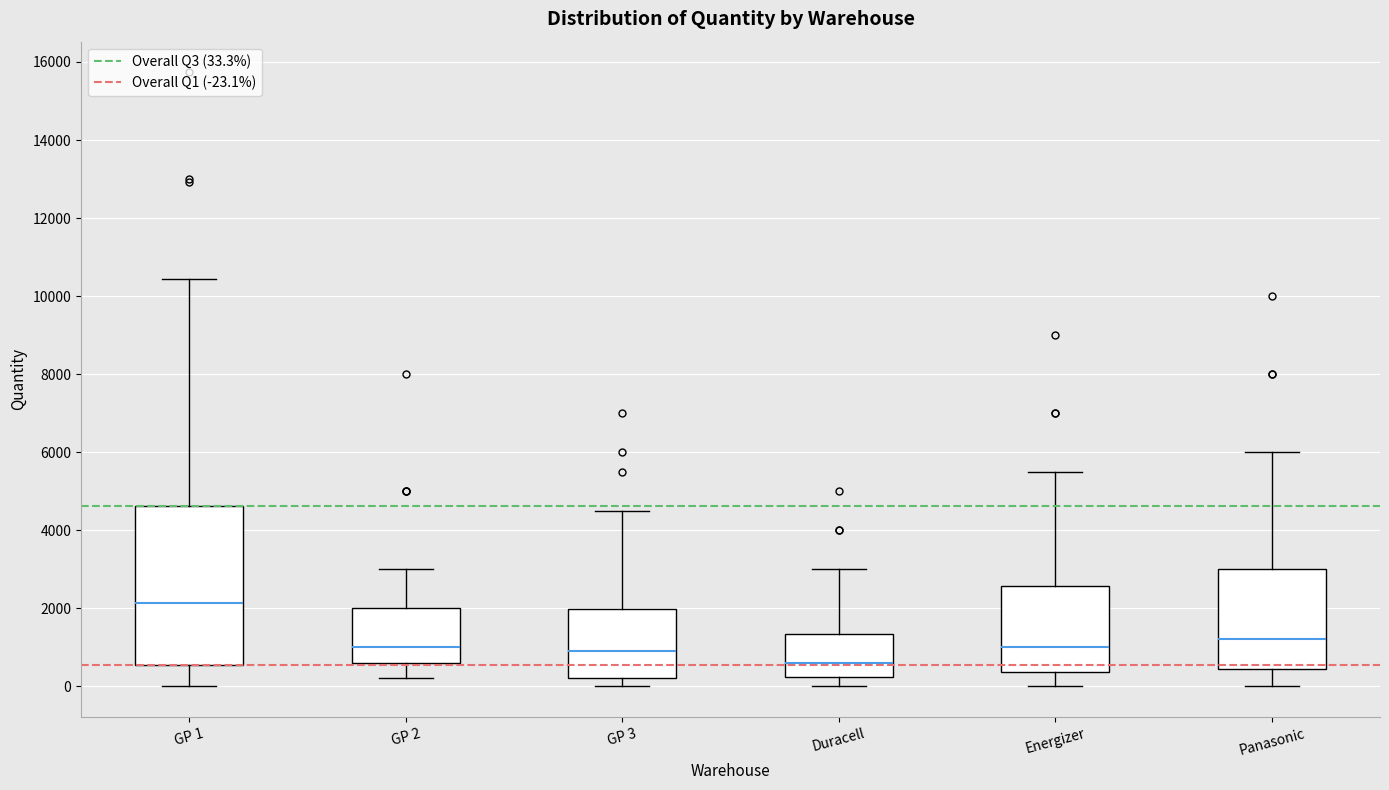

Reading left to right, transcribe this box plot: for each box, give where its median line is, the range the box spans, and where its two whiskers end, as read against the y-axis. The values are not printed on the chart, so give them approximately, as read against the axis.

GP 1: median 2200, box 600 to 4600, whiskers 0 to 10400
GP 2: median 1000, box 600 to 2000, whiskers 200 to 3000
GP 3: median 1000, box 200 to 2000, whiskers 0 to 4600
Duracell: median 600, box 200 to 1400, whiskers 0 to 3000
Energizer: median 1000, box 400 to 2600, whiskers 0 to 5600
Panasonic: median 1200, box 400 to 3000, whiskers 0 to 6000